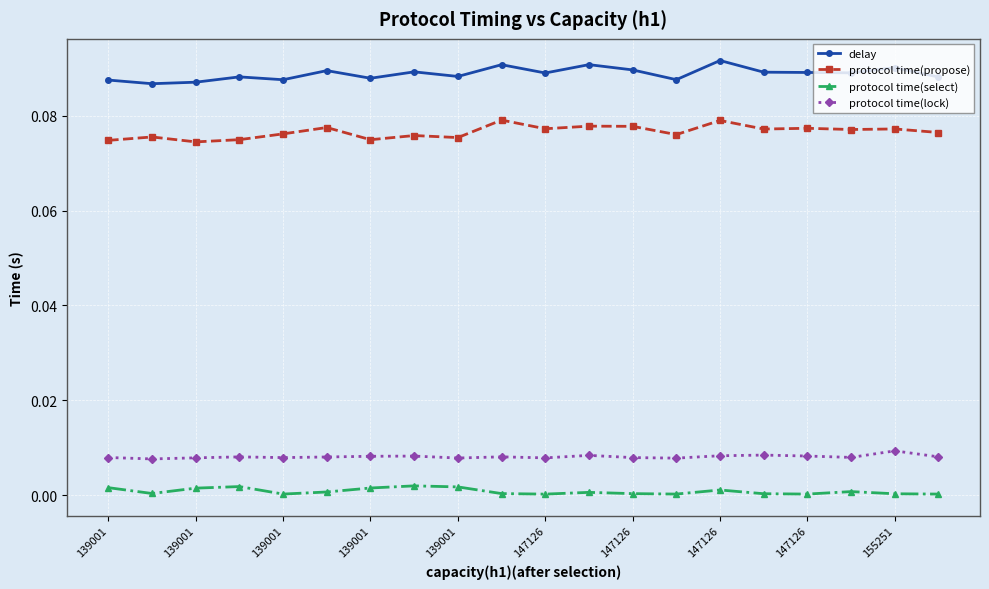

True or false: protocol time(propose) has more than 1 points higher than both neighbors.

True